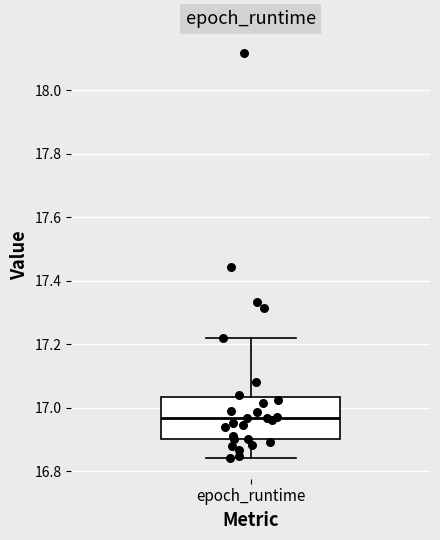

Transcribe this box plot: give where the median line is, the range the box spans, and where the two whiskers end, as read against the y-axis. The values are not printed on the chart, so give them approximately, as read against the axis.

median 16.96, box 16.90 to 17.04, whiskers 16.84 to 17.22